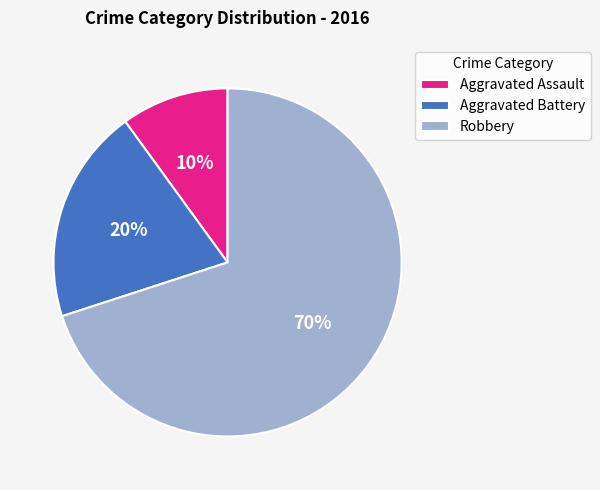

Which slice is the largest?

Robbery